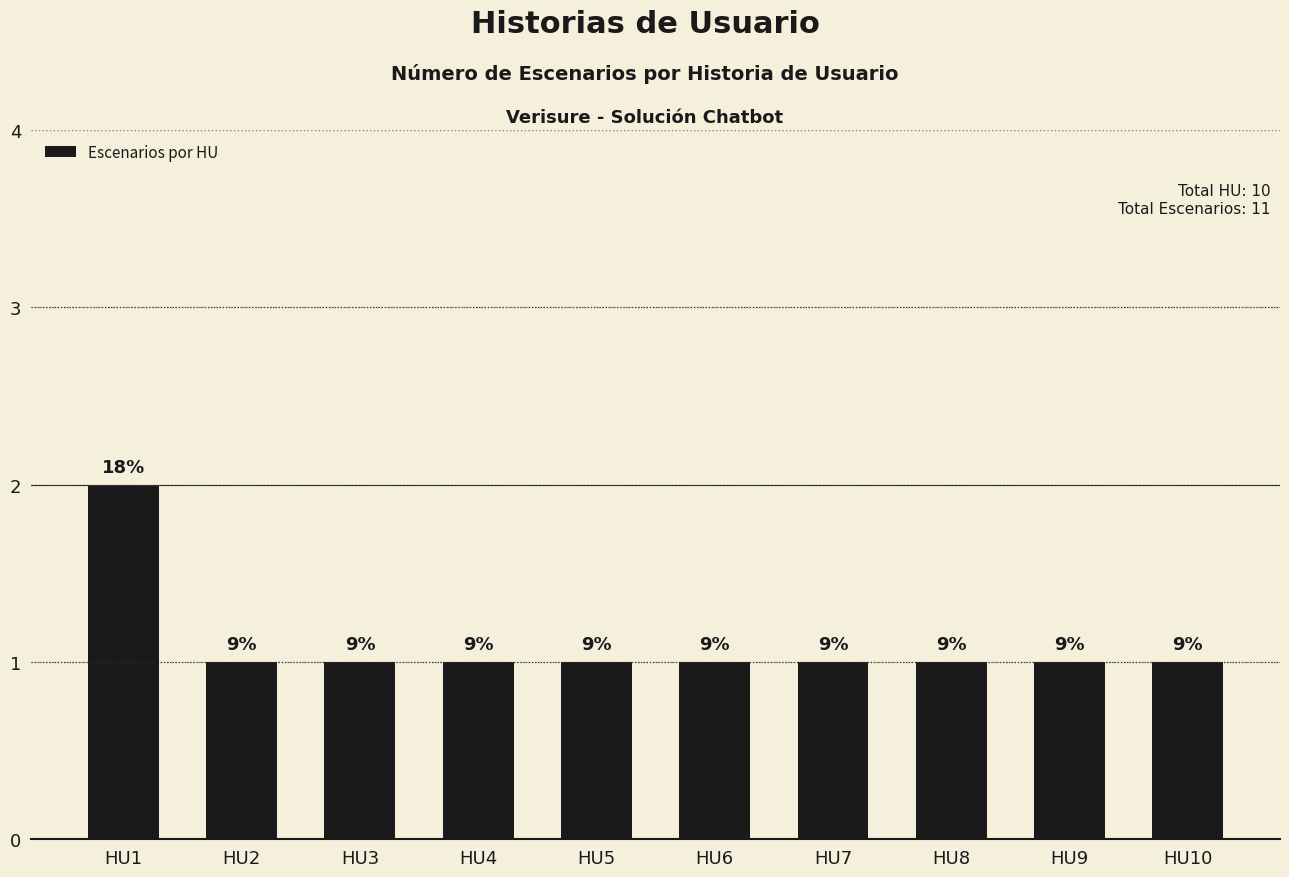

Are the bars horizontal?

No